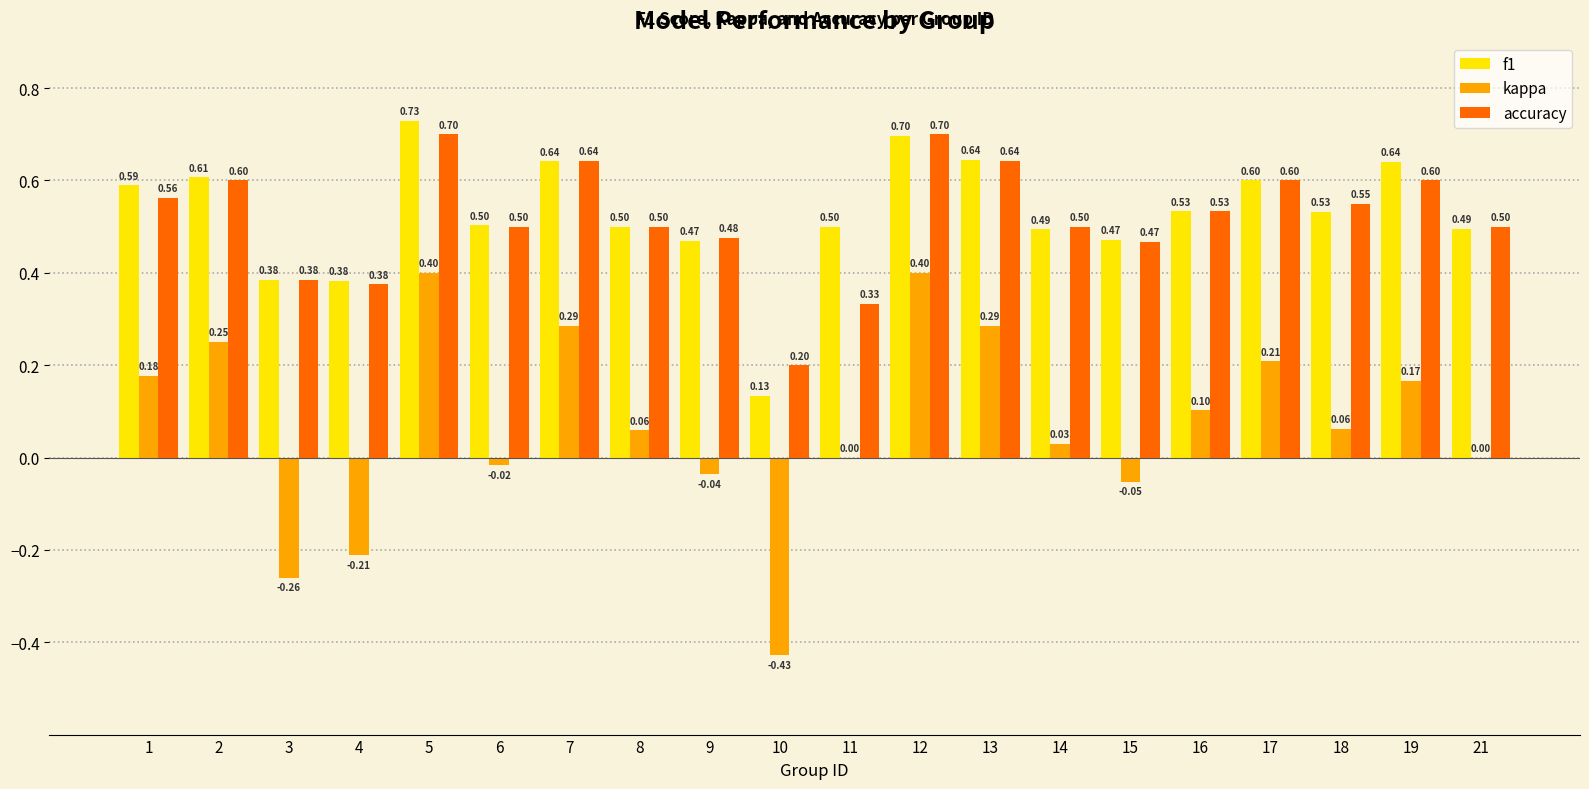

Read the kappa value at 1.

0.2